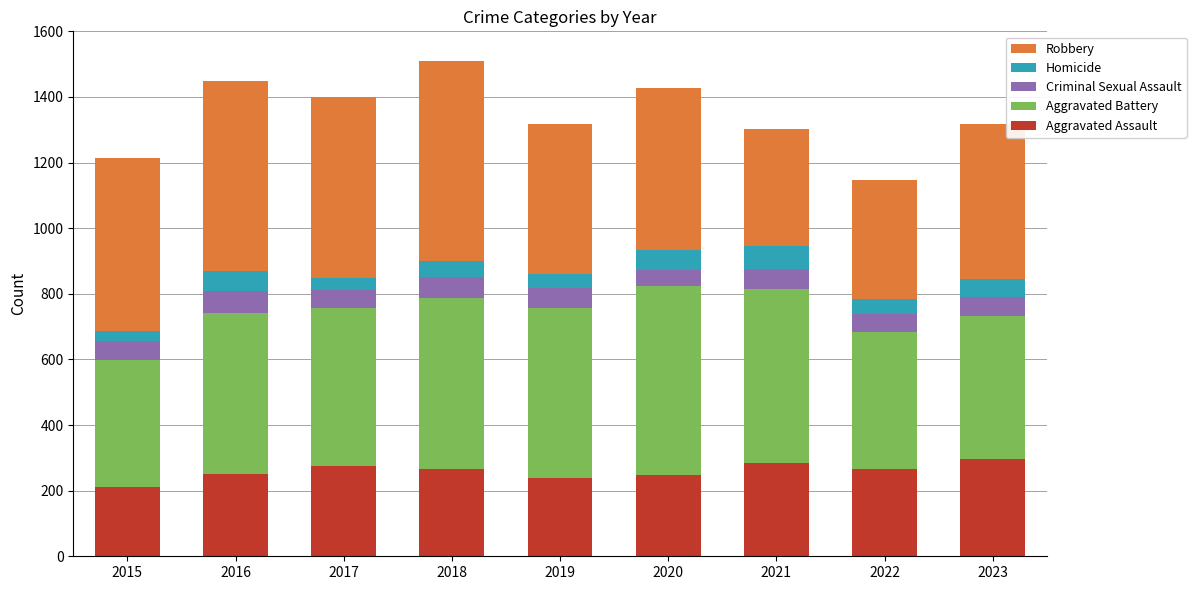

What is the maximum value for Aggravated Assault?

295